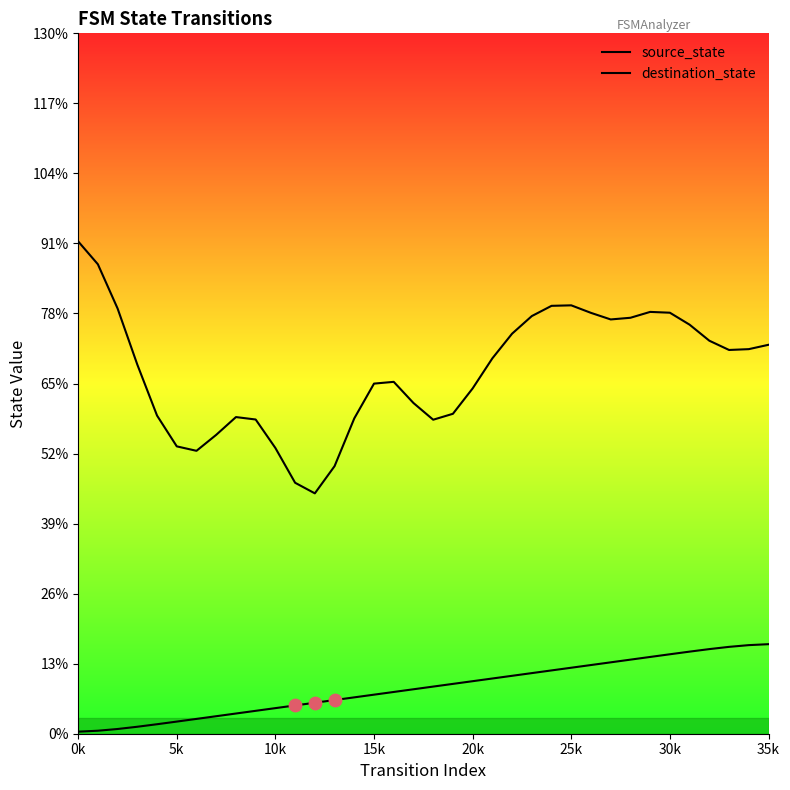

What are all the series names shown in the legend?

source_state, destination_state